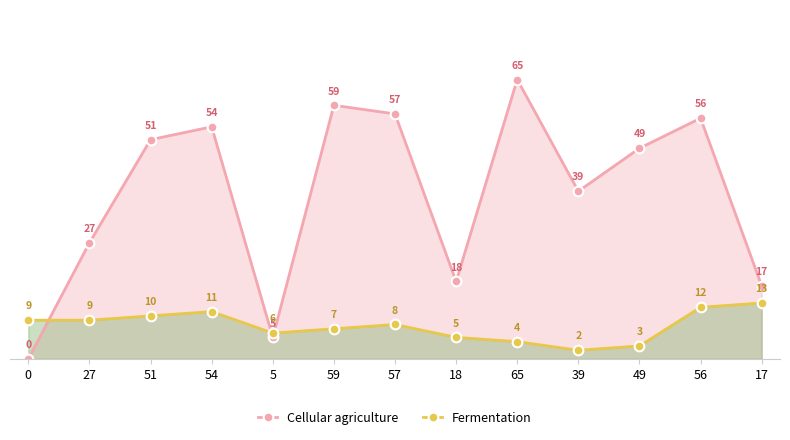

What is the label of the 10th point from the left?

39